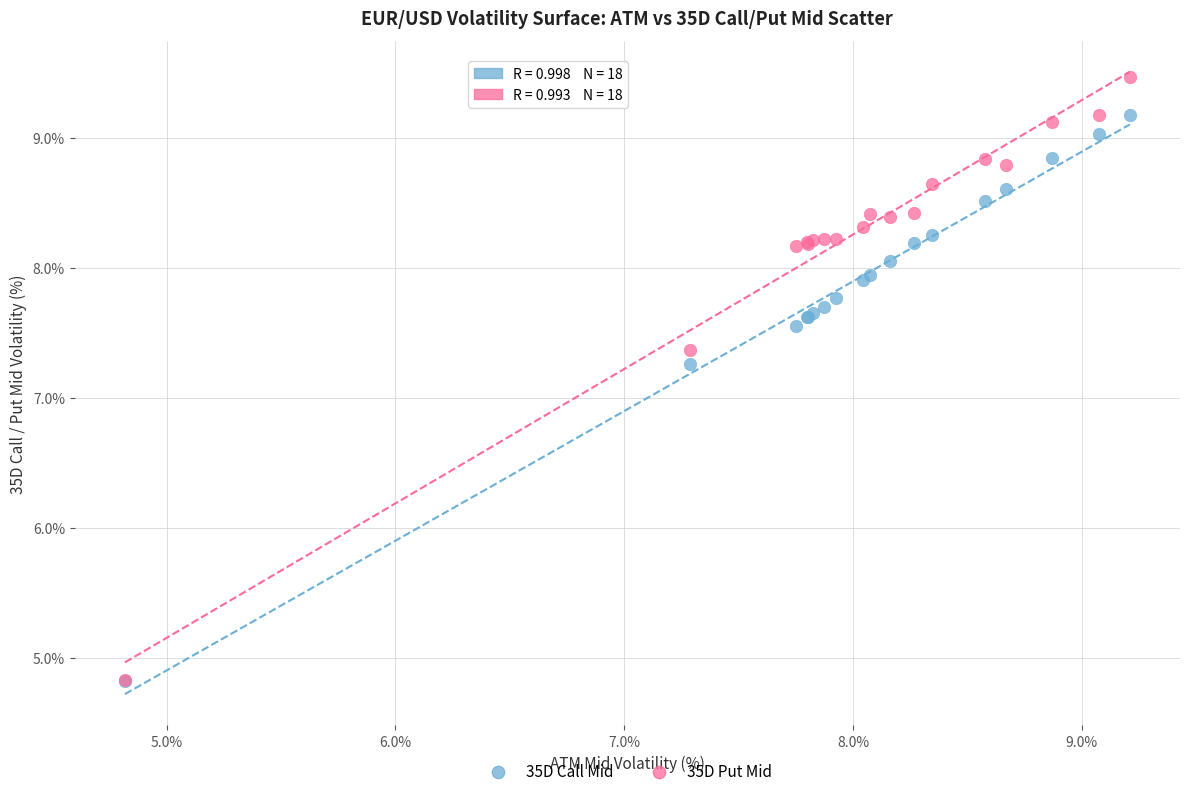

What are all the series names shown in the legend?

35D Call Mid, 35D Put Mid